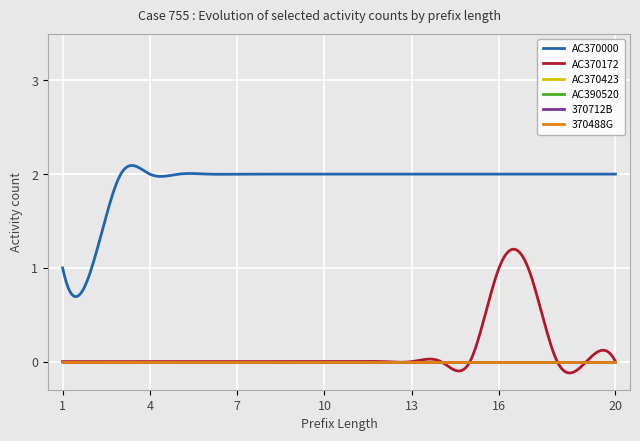

True or false: AC370423 and AC370172 intersect in this chart.

False